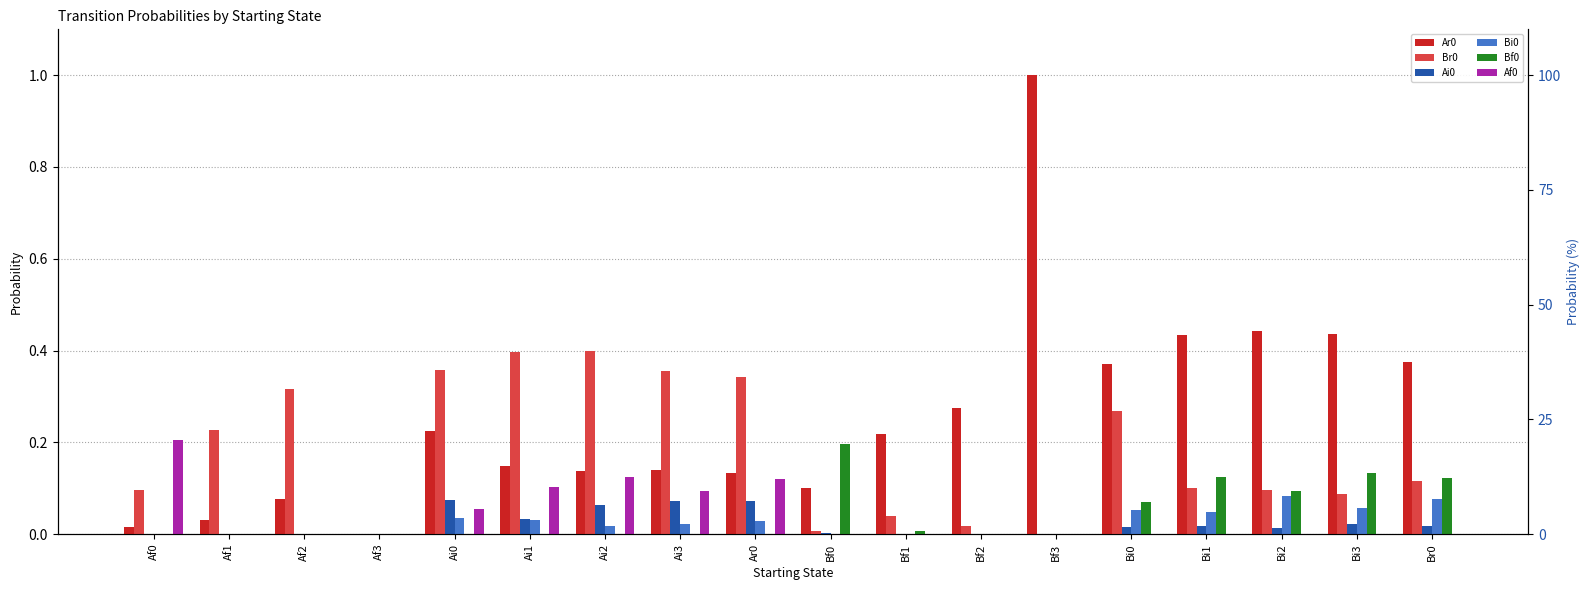

At which category is the sum across all series the highest?

Bf3